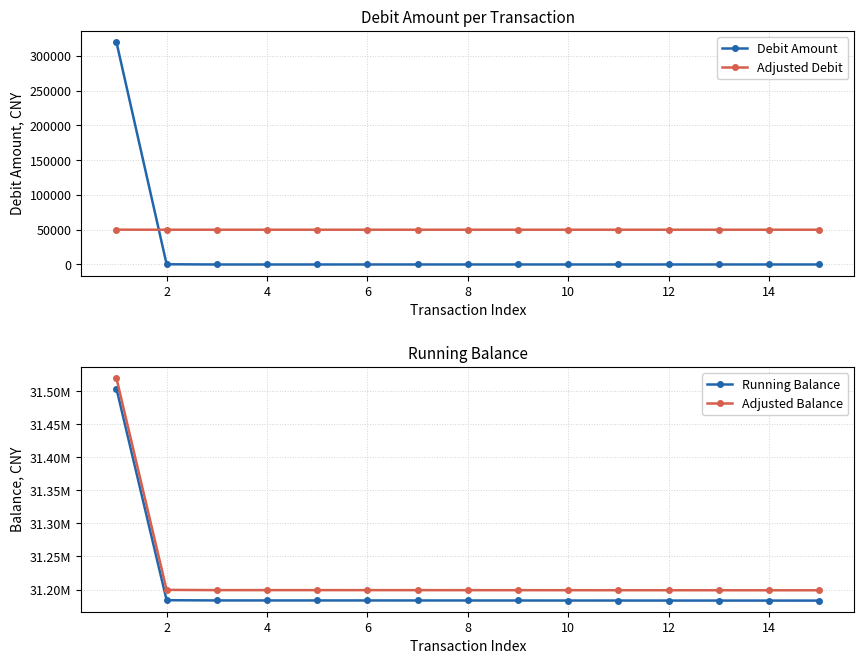

Reading left to right, list all the values displayed in this chart.

Debit Amount: 320000.0	338.0	10.0	10.0	10.0	25.0	25.0	25.0	25.0	25.0	25.0	25.0	25.0	25.0	25.0
Adjusted Debit: 50096.0	50000.1	50000.0	50000.0	50000.0	50000.0	50000.0	50000.0	50000.0	50000.0	50000.0	50000.0	50000.0	50000.0	50000.0
Running Balance: 31503854.7	31183854.7	31183516.7	31183506.7	31183496.7	31183486.7	31183461.7	31183436.7	31183411.7	31183386.7	31183361.7	31183336.7	31183311.7	31183286.7	31183261.7
Adjusted Balance: 31519606.6	31199446.6	31199108.4	31199098.4	31199088.4	31199078.4	31199053.4	31199028.4	31199003.4	31198978.4	31198953.3	31198928.3	31198903.3	31198878.3	31198853.3